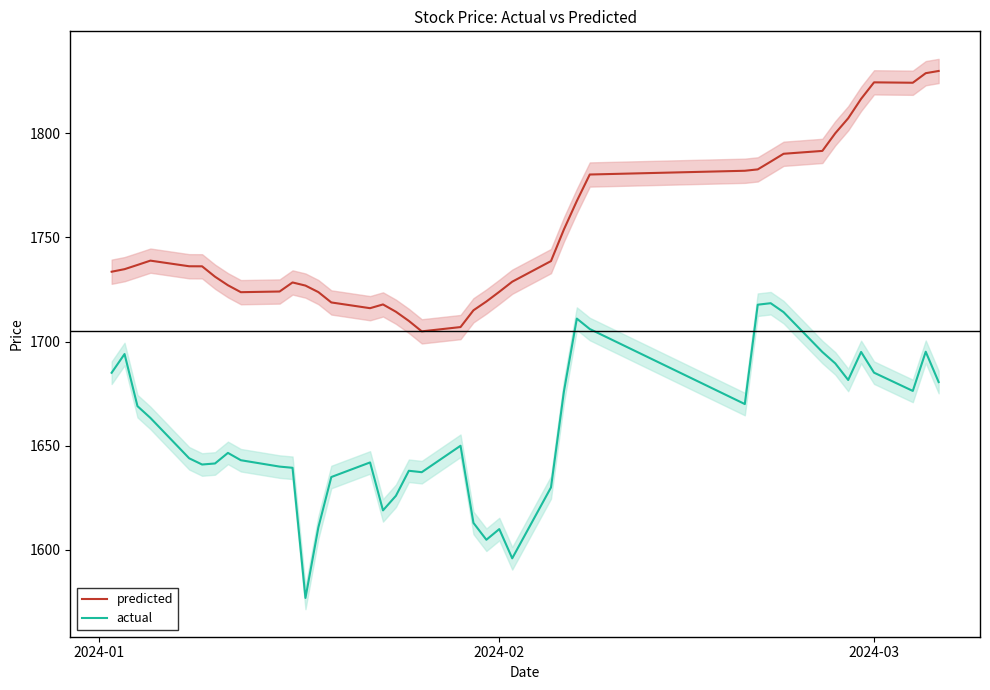

What is the maximum value for predicted?

1829.8